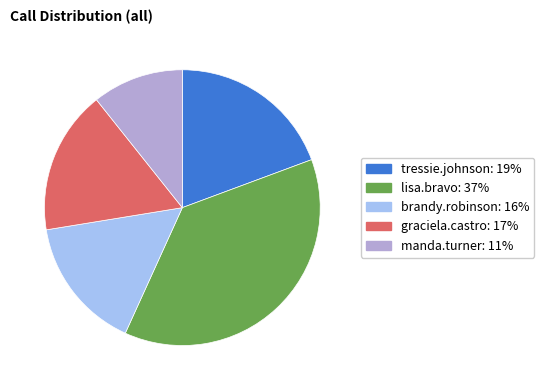

Is there any slice that represents more than half of the pie?

No